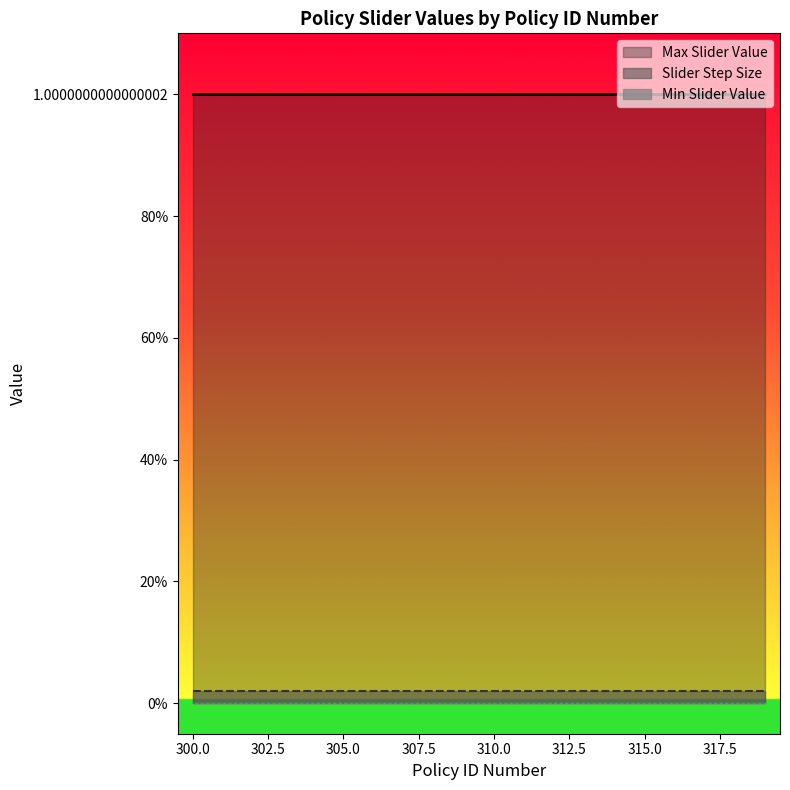

True or false: Slider Step Size and Max Slider Value cross at least once.

False